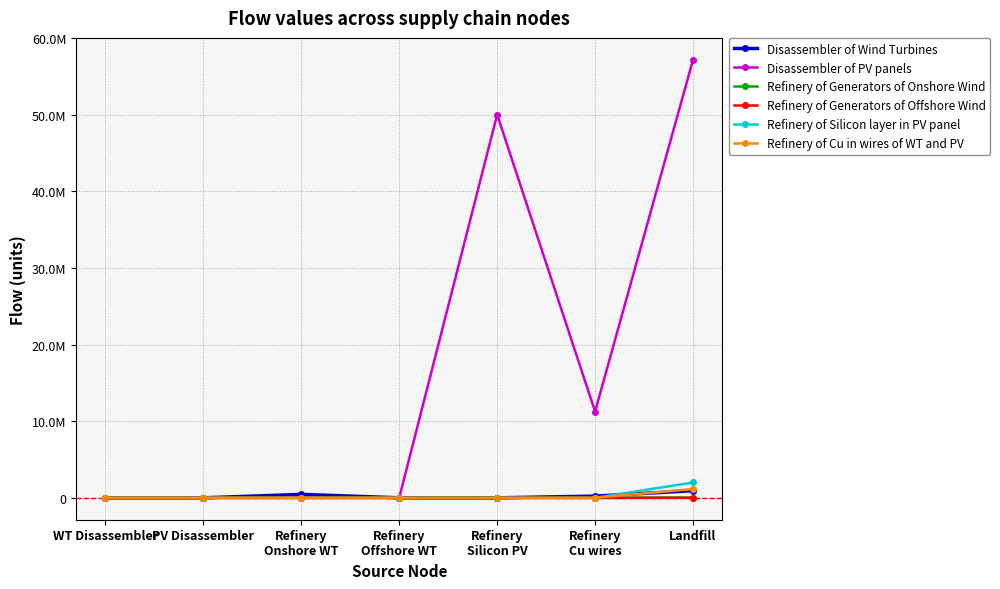

Is the value of Disassembler of Wind Turbines at Landfill greater than the value of Refinery of Generators of Offshore Wind at Refinery
Cu wires?

Yes